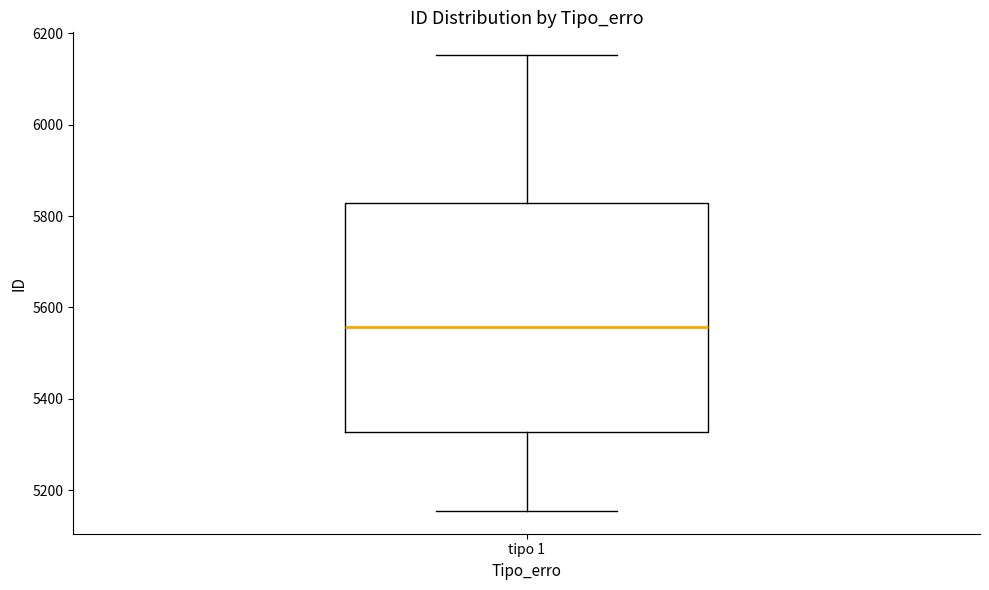

Where does the lower whisker of the box for tipo 1 end on the y-axis? The values are not printed on the chart, so give them approximately, as read against the axis.

5160